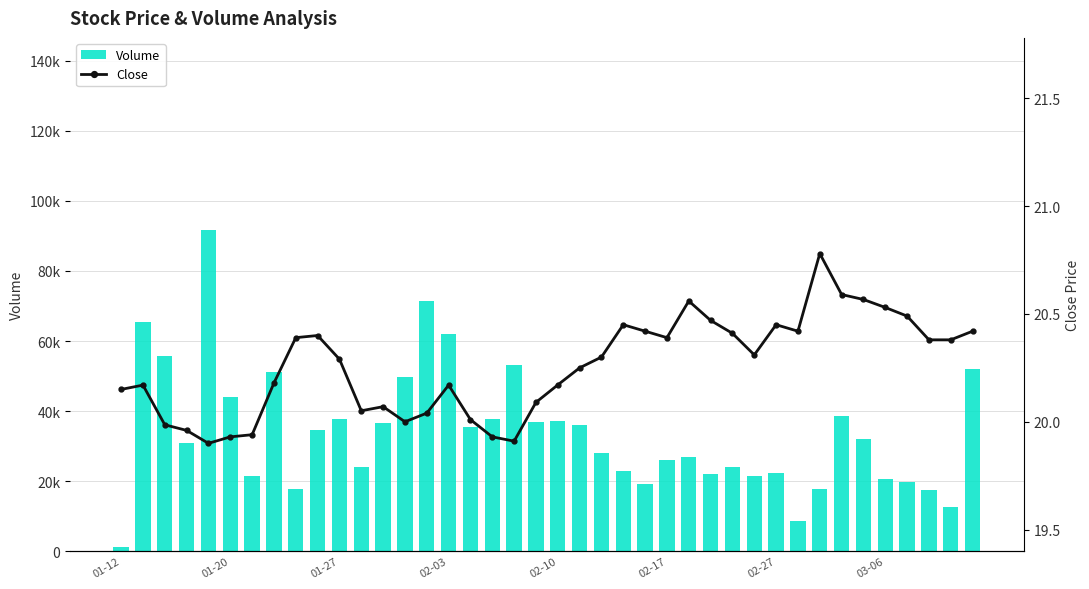

The Volume series shows 98968.5 at 01-27. True or false?

False